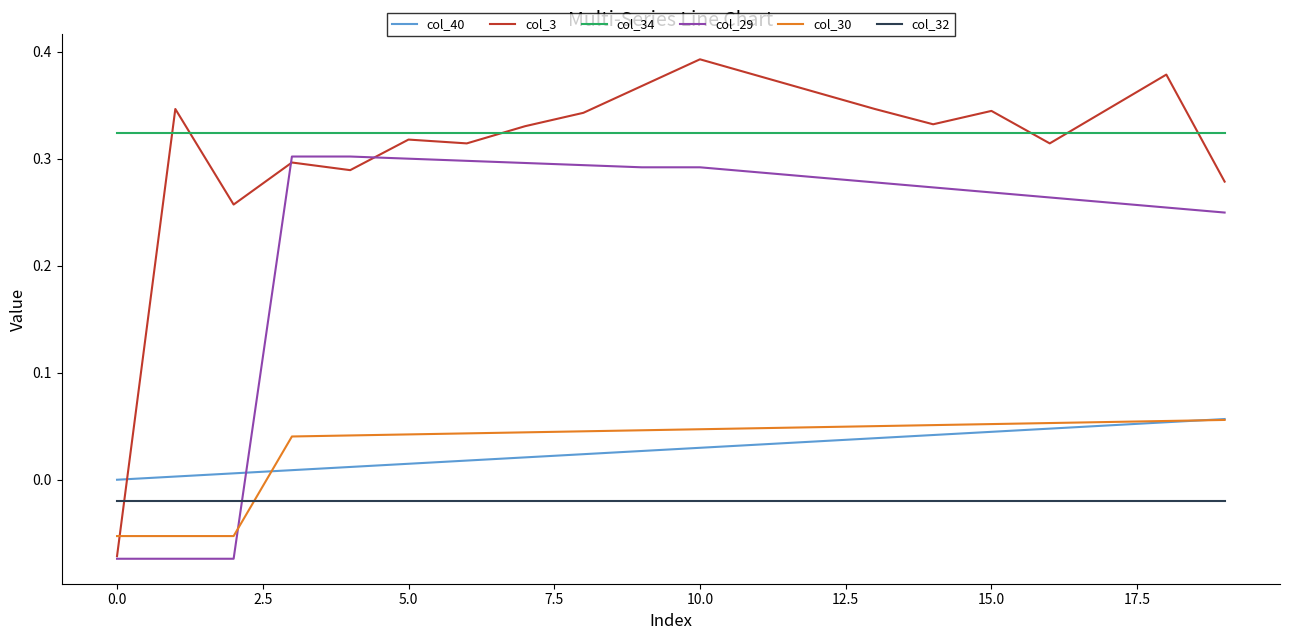

How many times do col_30 and col_32 cross each other?

1